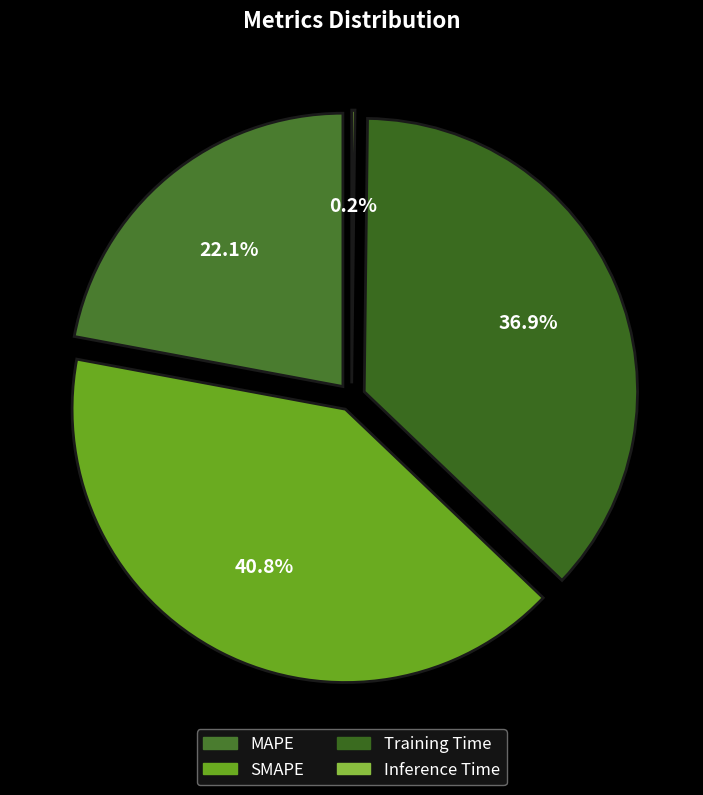

Rank the categories by value from highest to lowest.

SMAPE, Training Time, MAPE, Inference Time